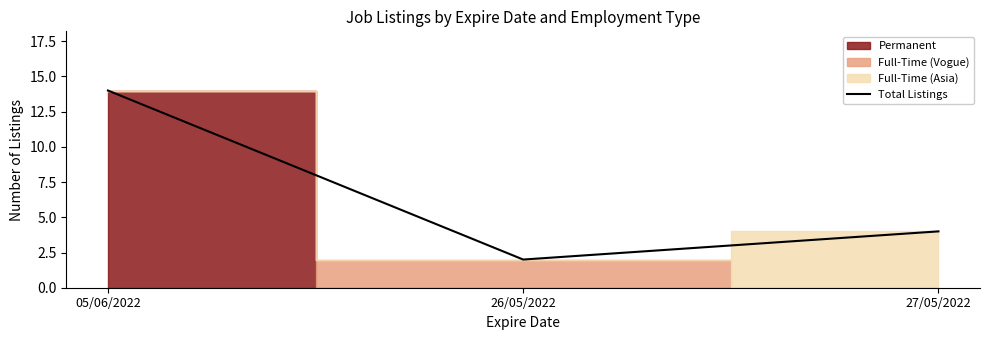

What is the minimum value shown in the chart?

2